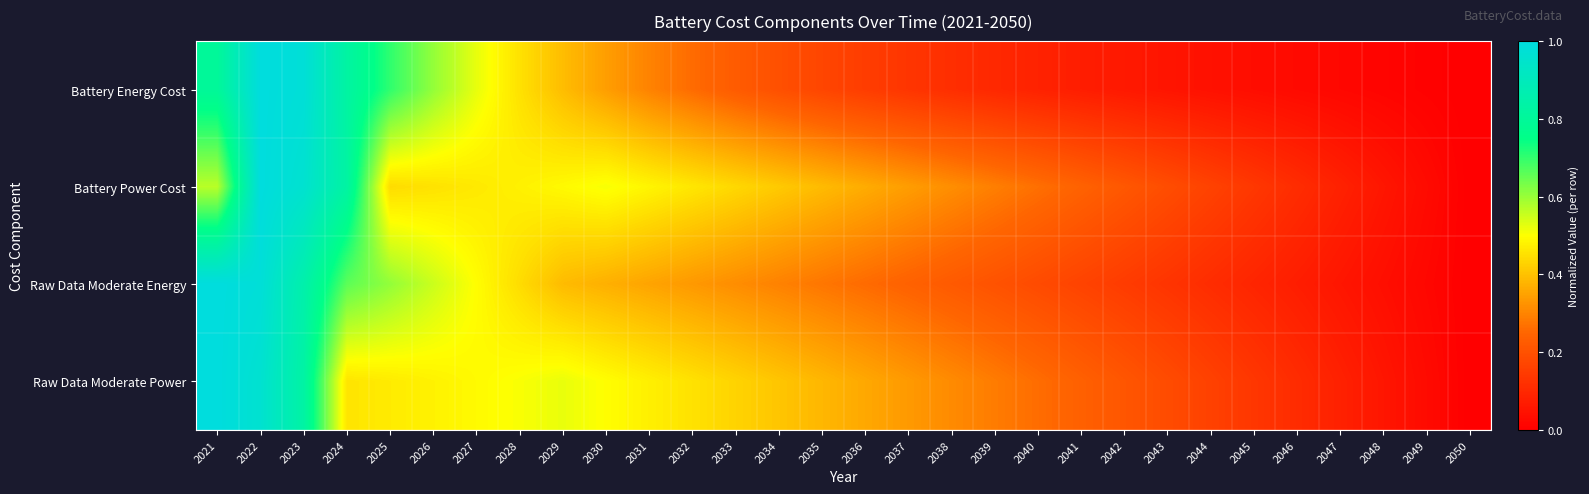

Between 2044 and 2034, which is larger?

2034